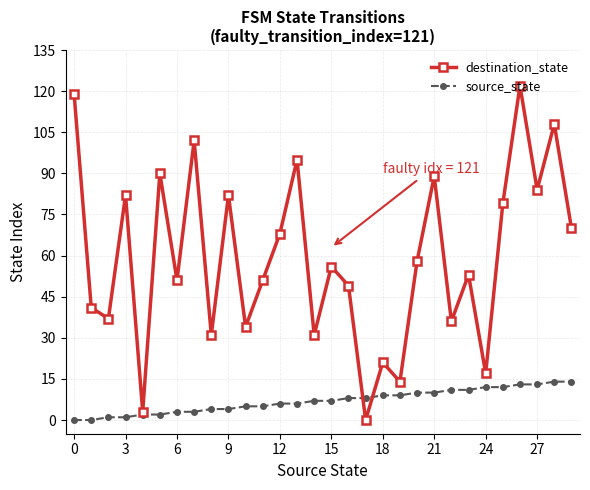

What is the value of the source_state point at the 7th from the left?

3